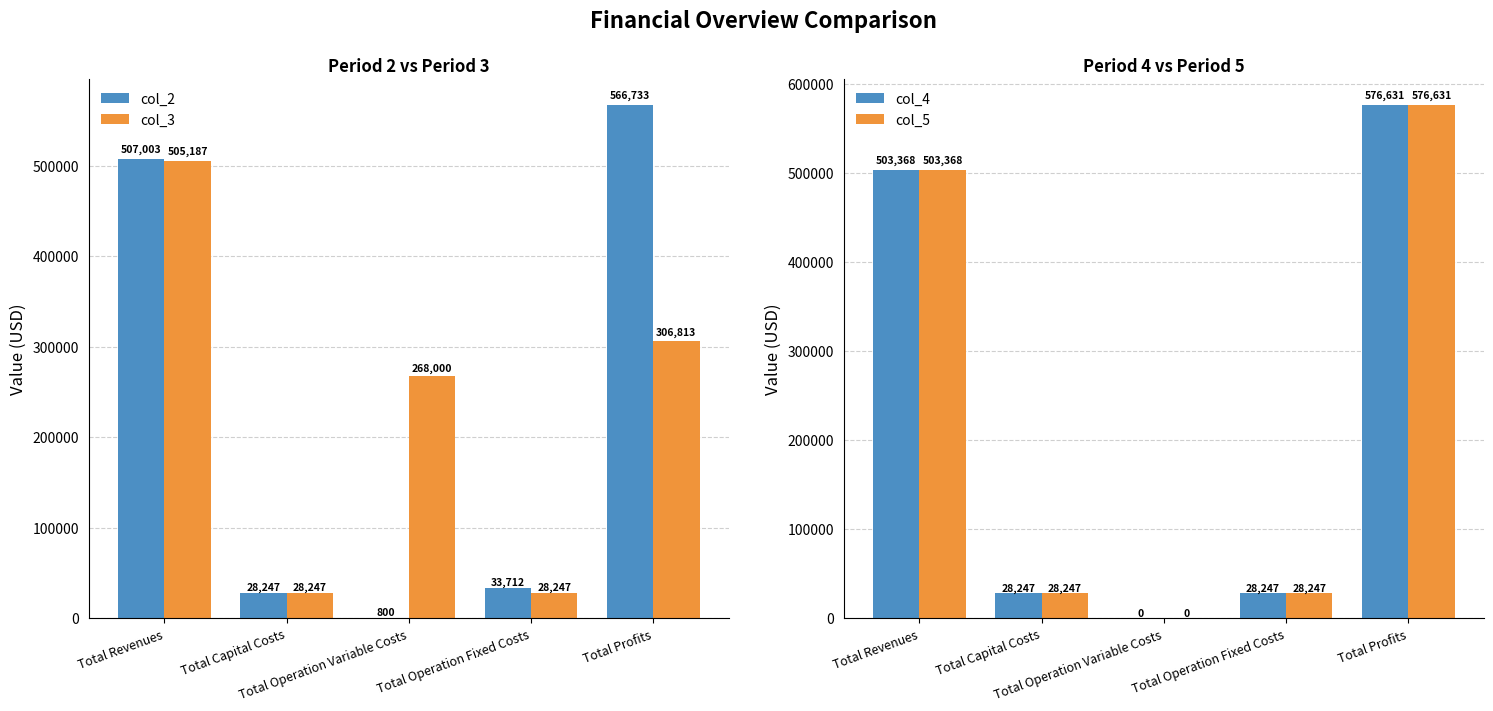

List the labels in order of col_2 value, largest first.

Total Profits, Total Revenues, Total Operation Fixed Costs, Total Capital Costs, Total Operation Variable Costs